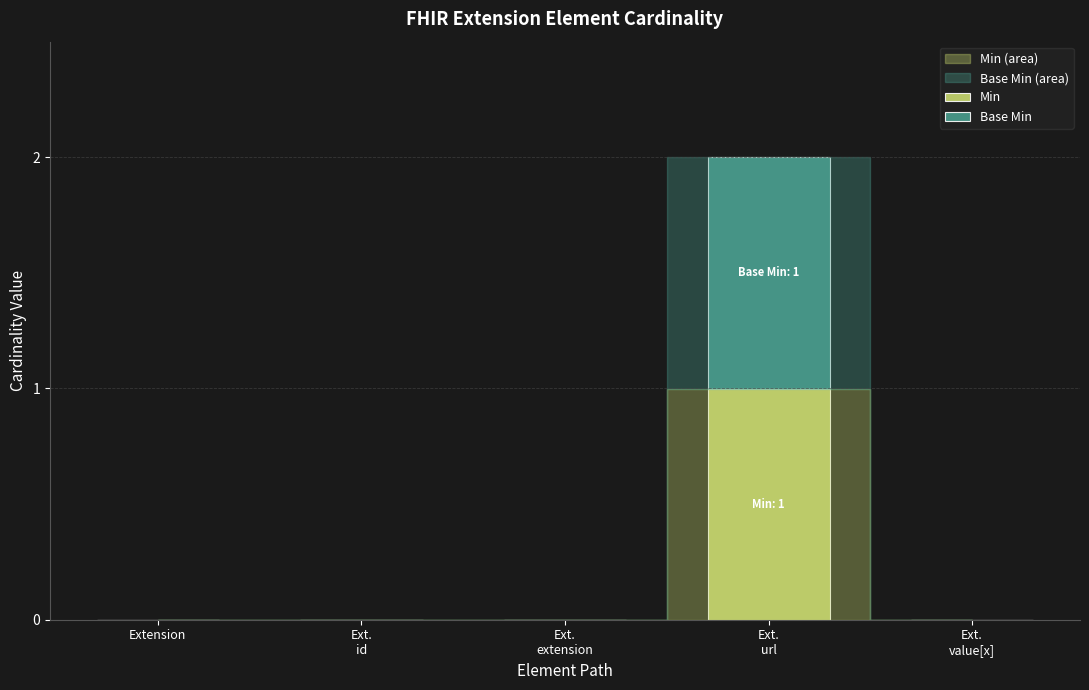

How many data points does each series have?

5